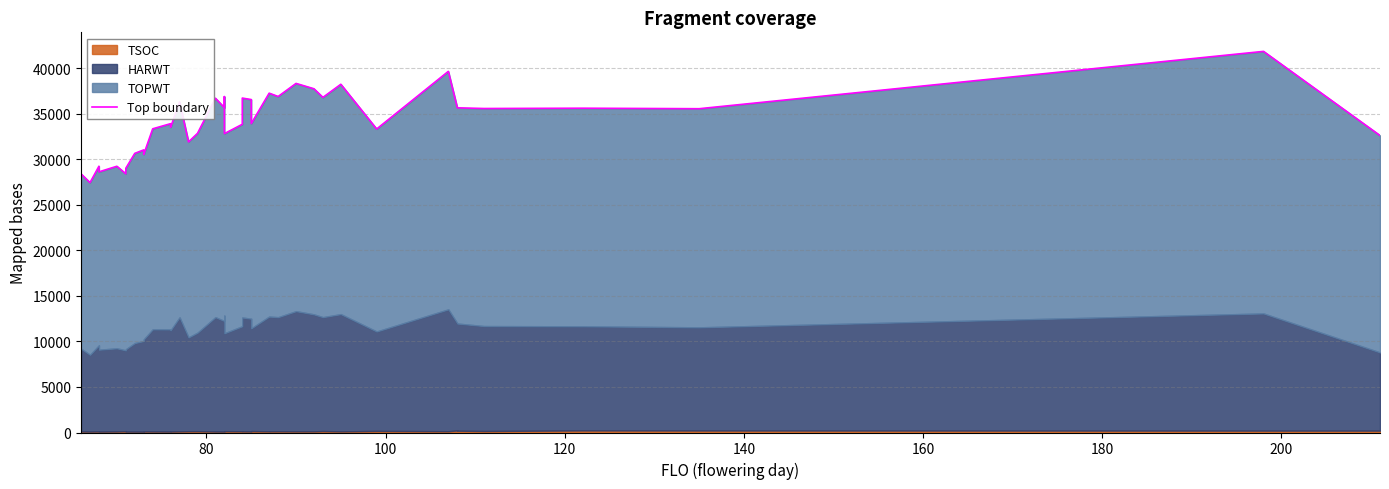

Is it true that the value at 18 is 16811?

False